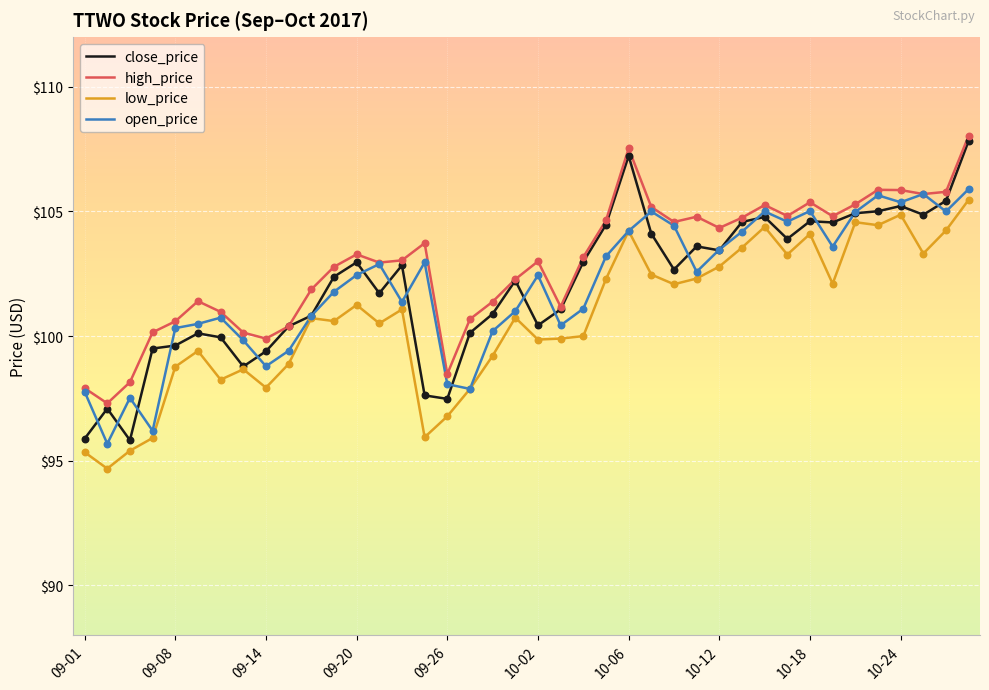

At how many categories does at least one series exceed 100?

35